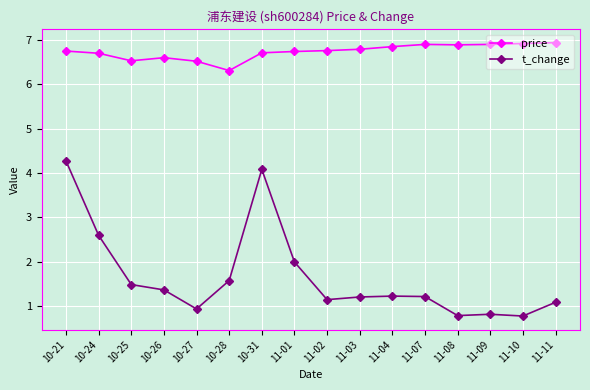

What is the value of the t_change point at the 13th from the left?

0.8